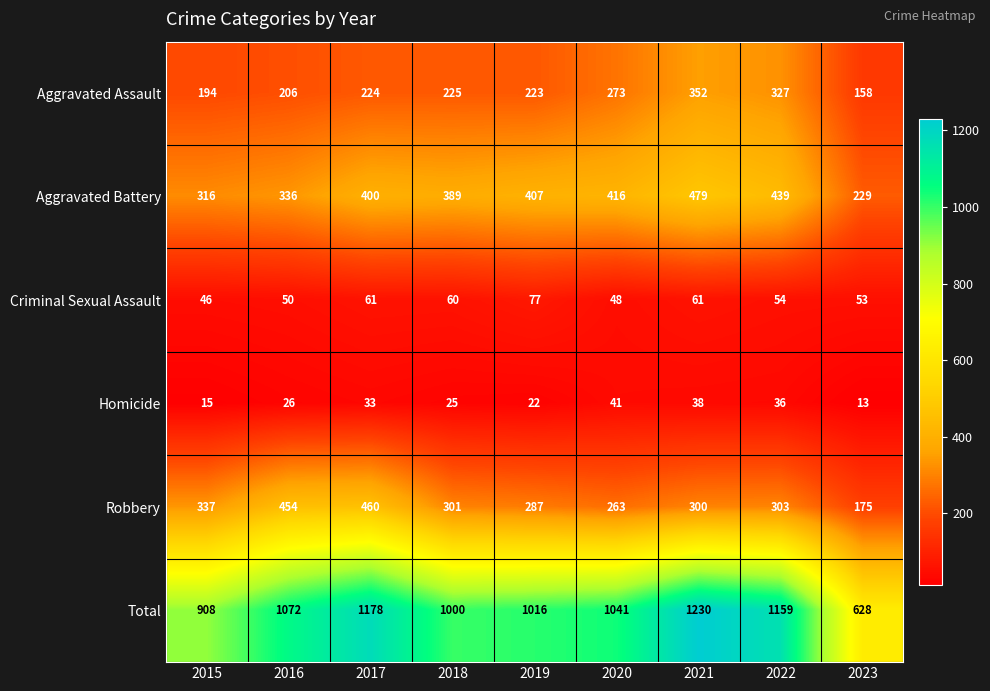

What is the minimum value shown in the chart?

13